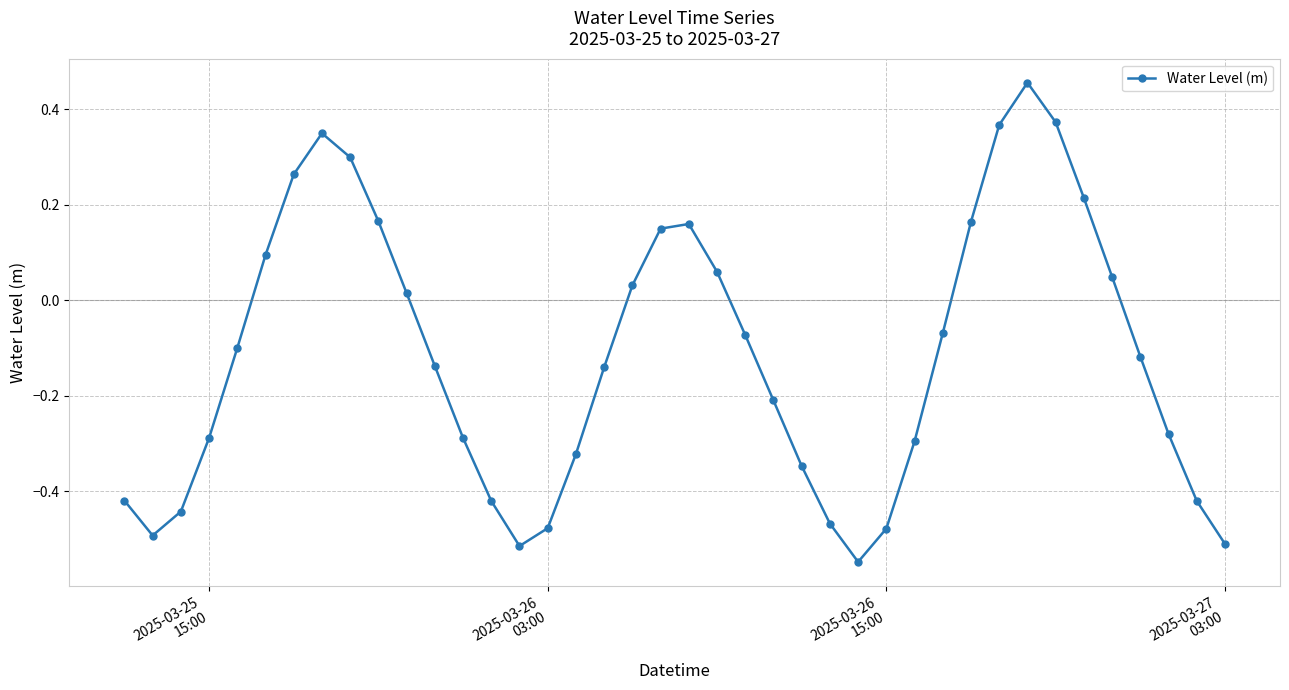

What is the difference between the maximum and minimum values?

1.0